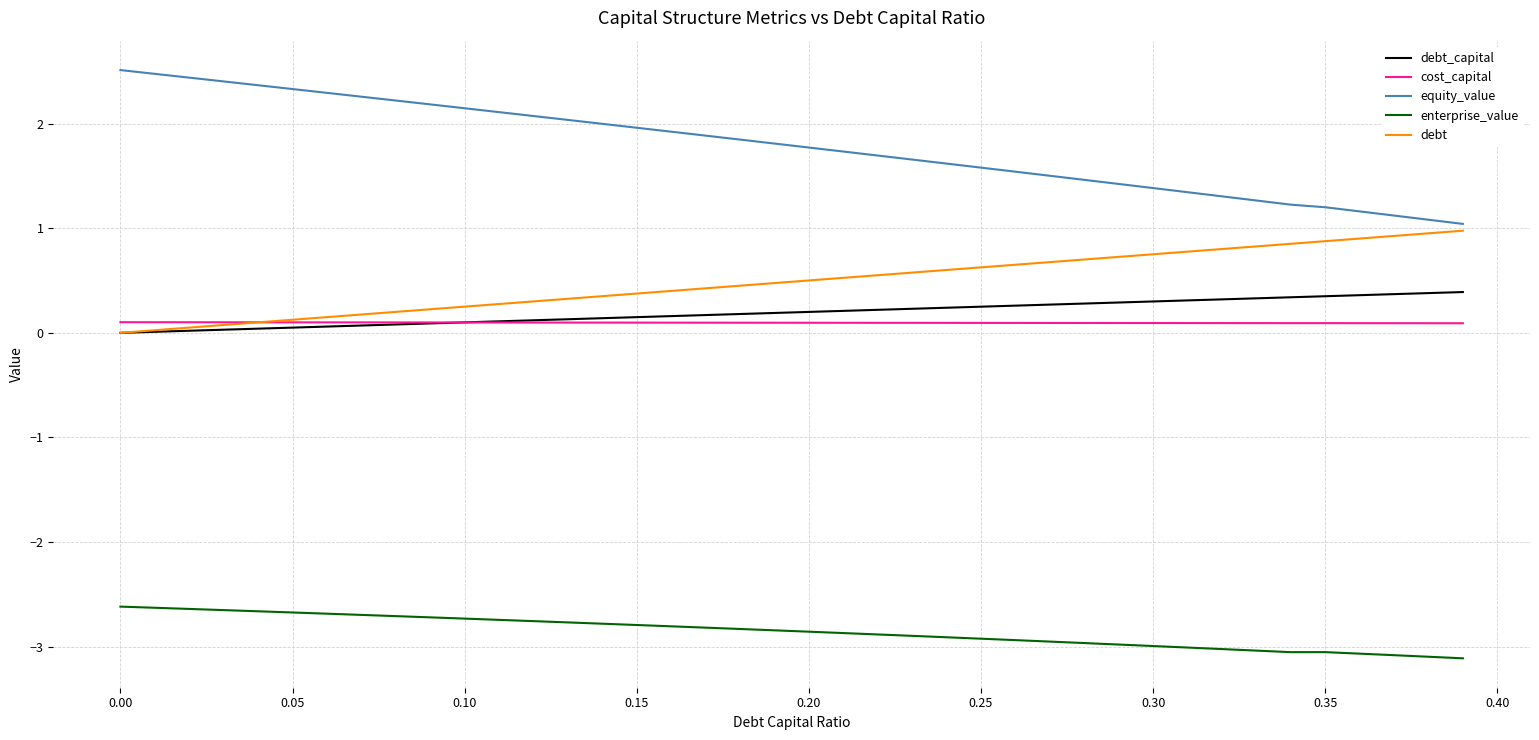

What is the highest value of the equity_value series?

2.5